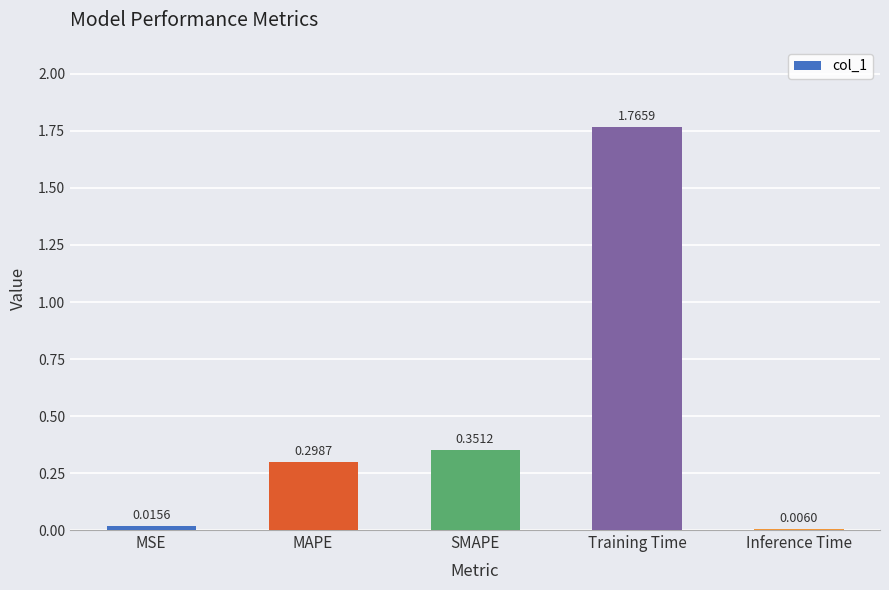

Which has a higher value, SMAPE or MAPE?

SMAPE